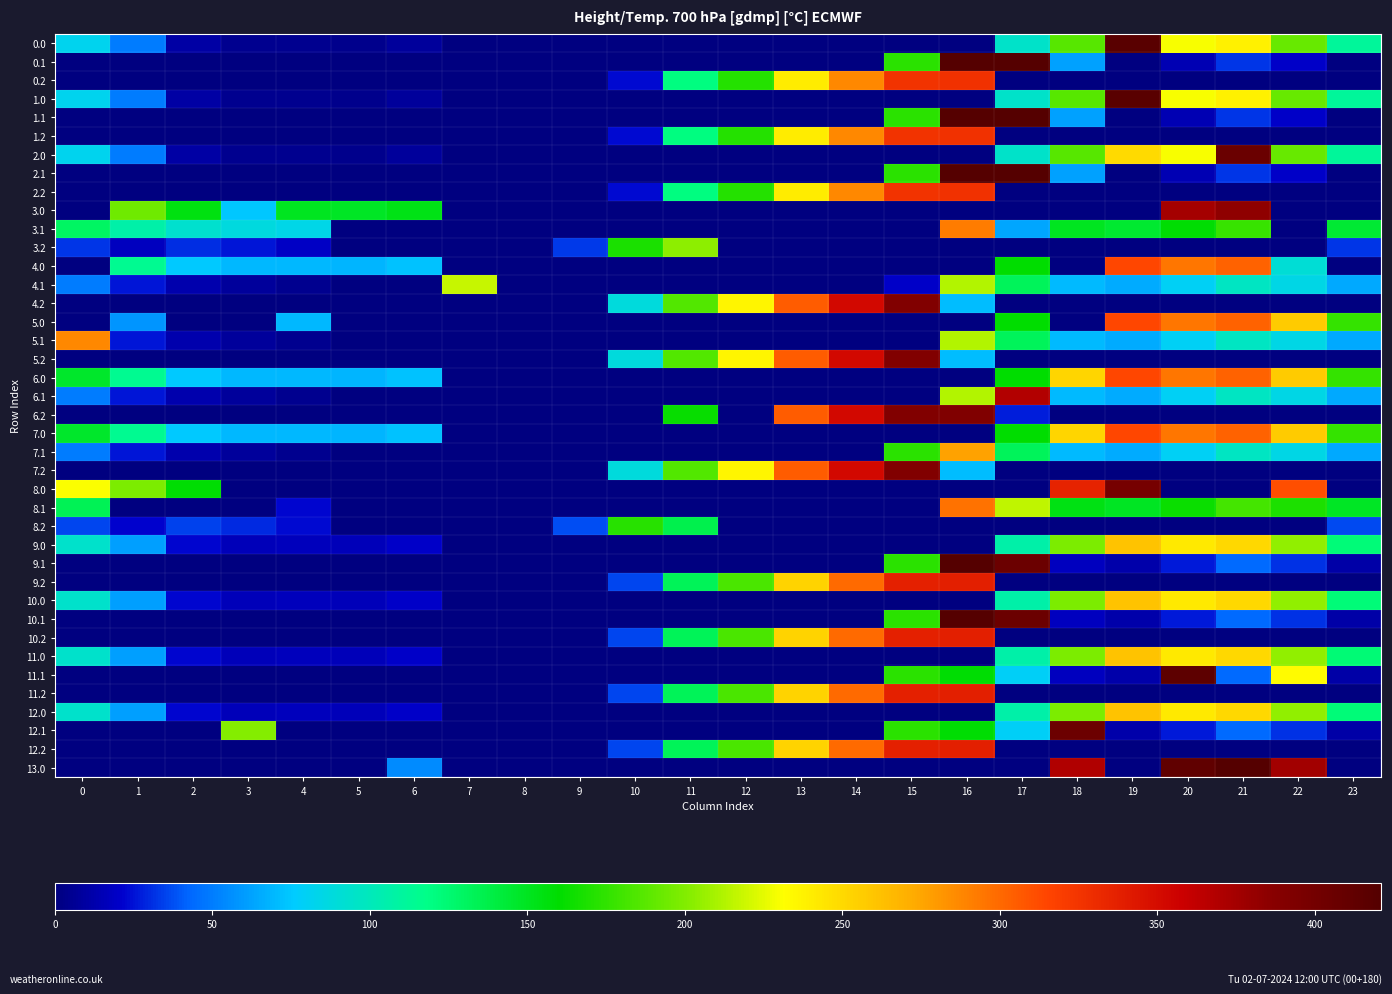

At how many categories does at least one series exceed 244?

11